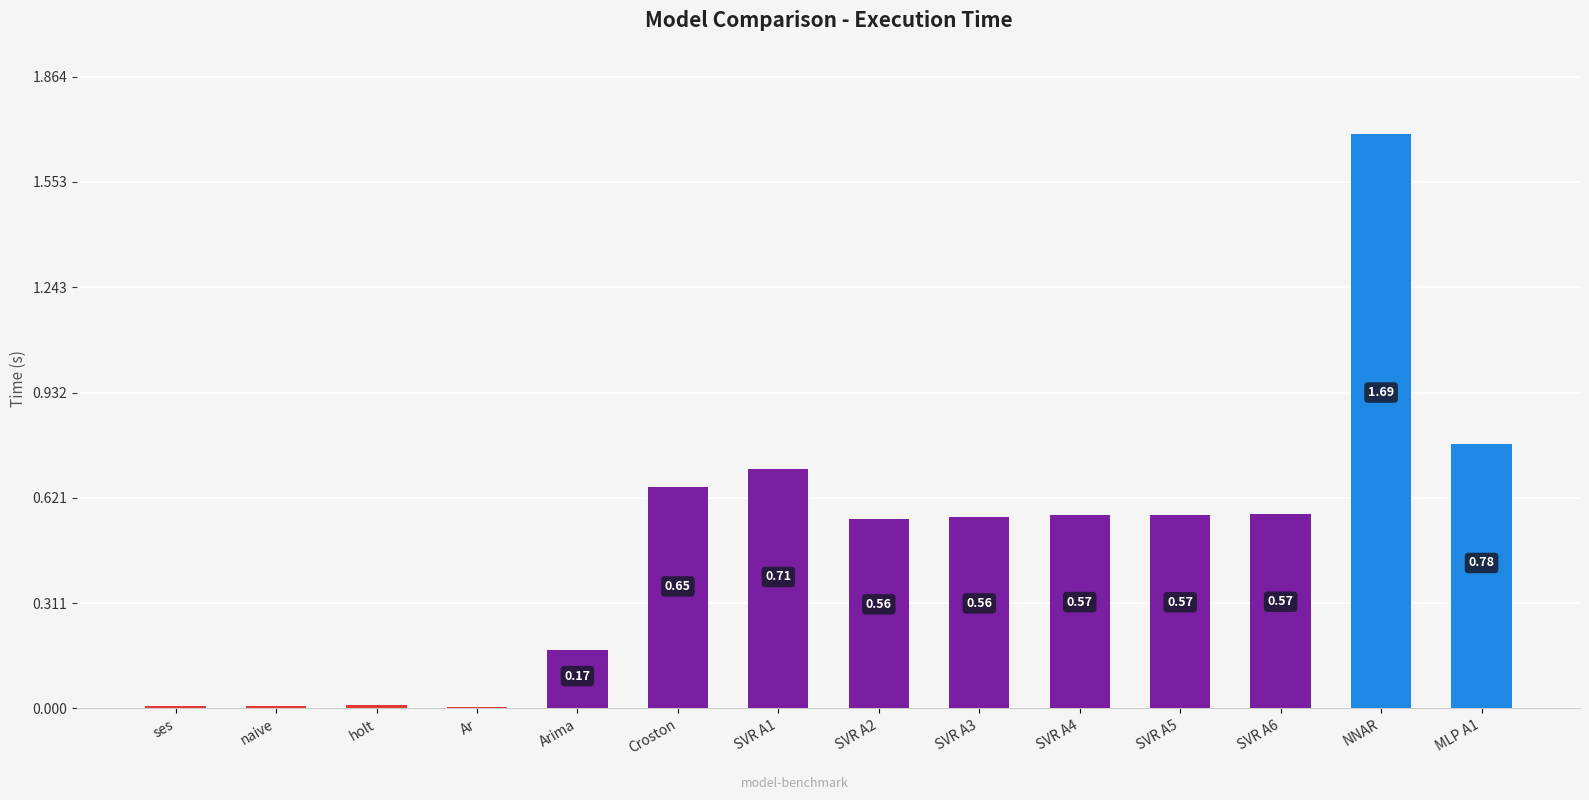

Between Arima and ses, which is larger?

Arima